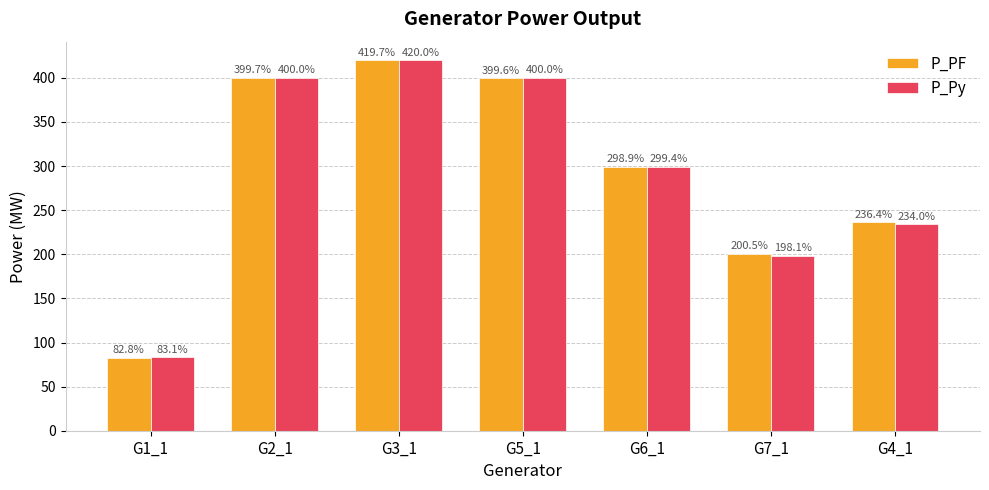

What position from the left is G7_1?

6